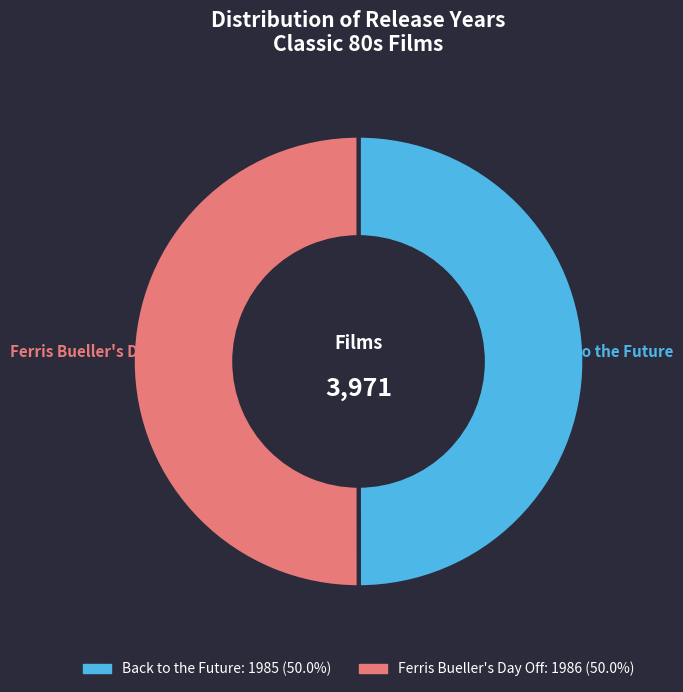

What is the ratio of the value at Ferris Bueller's Day Off to the value at Back to the Future?

1.0